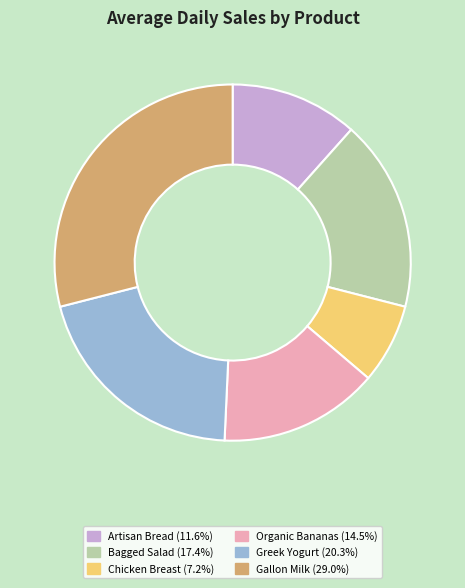

The Greek Yogurt slice represents 20% of the pie. True or false?

True